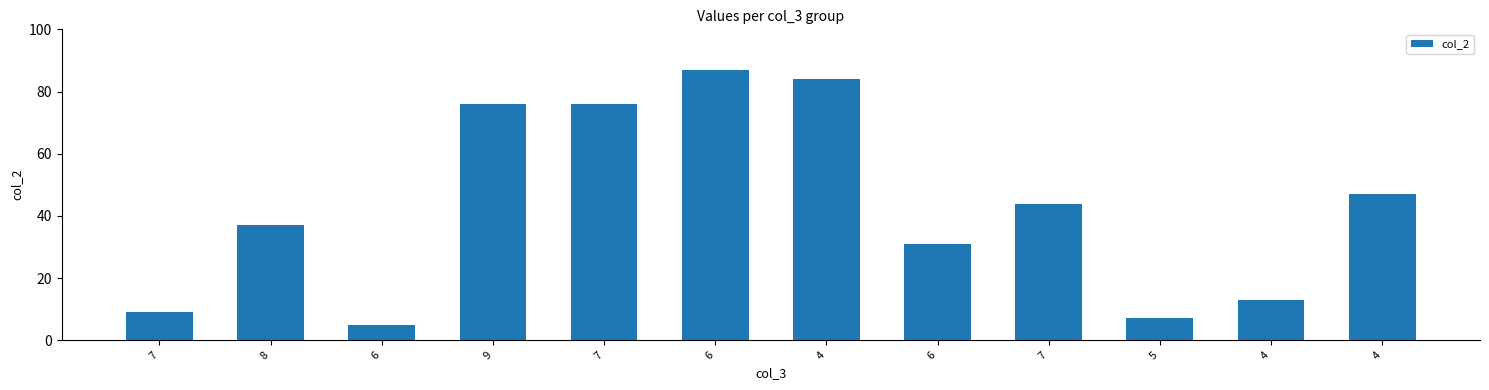

Are the bars horizontal?

No